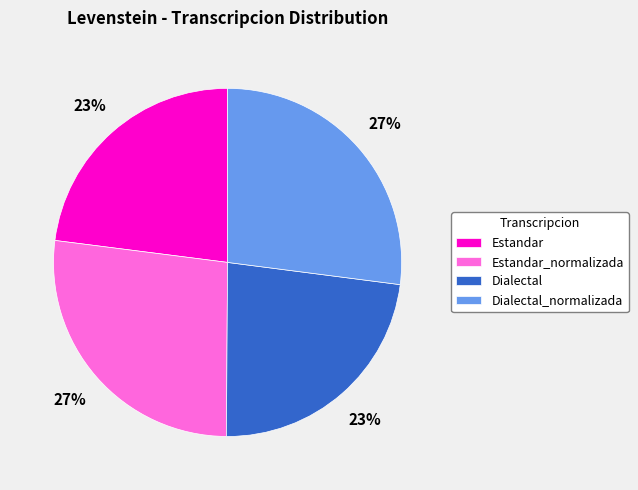

Does any single category account for the majority?

No